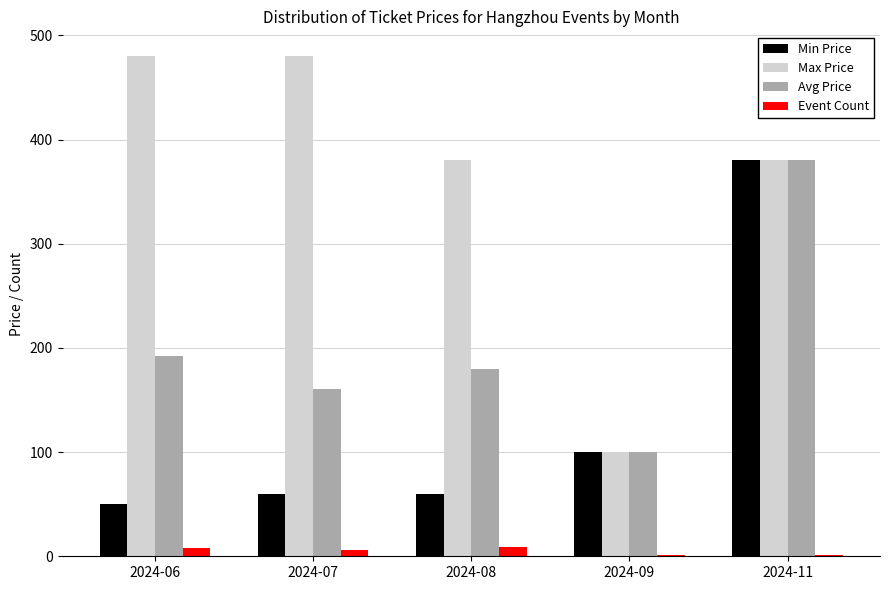

What is the greatest value displayed?

480